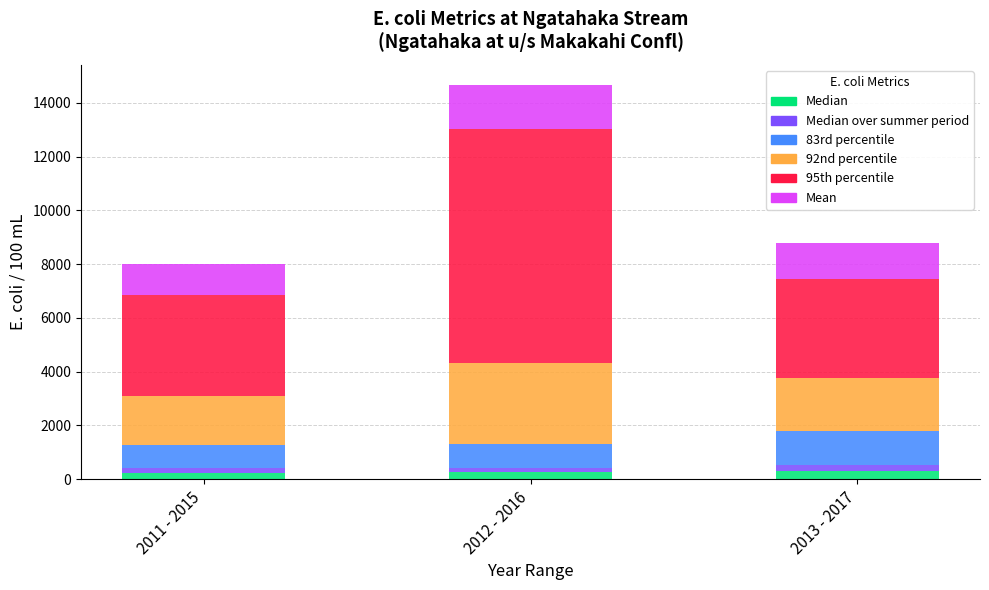

What is the difference between the maximum and minimum values in the Median series?

73.0